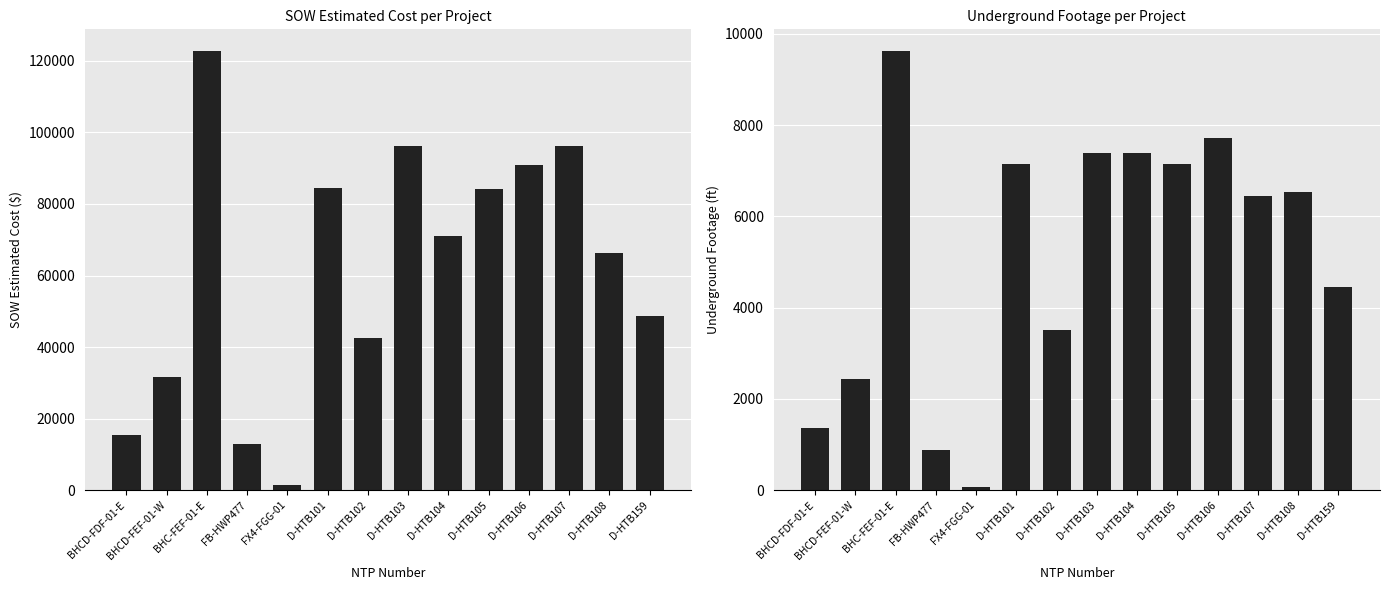

At which label is SOW Estimated Cost closest to 62029?

D-HTB108